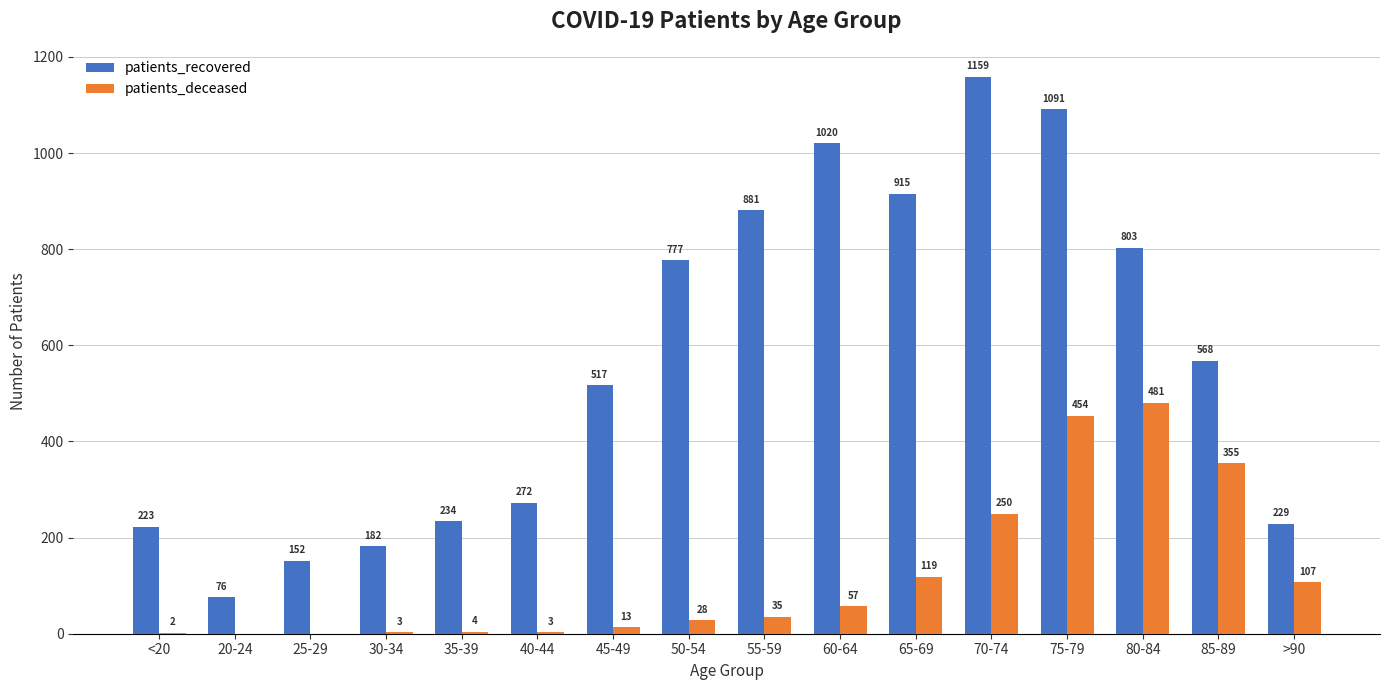

At which label is patients_recovered closest to 617?

85-89